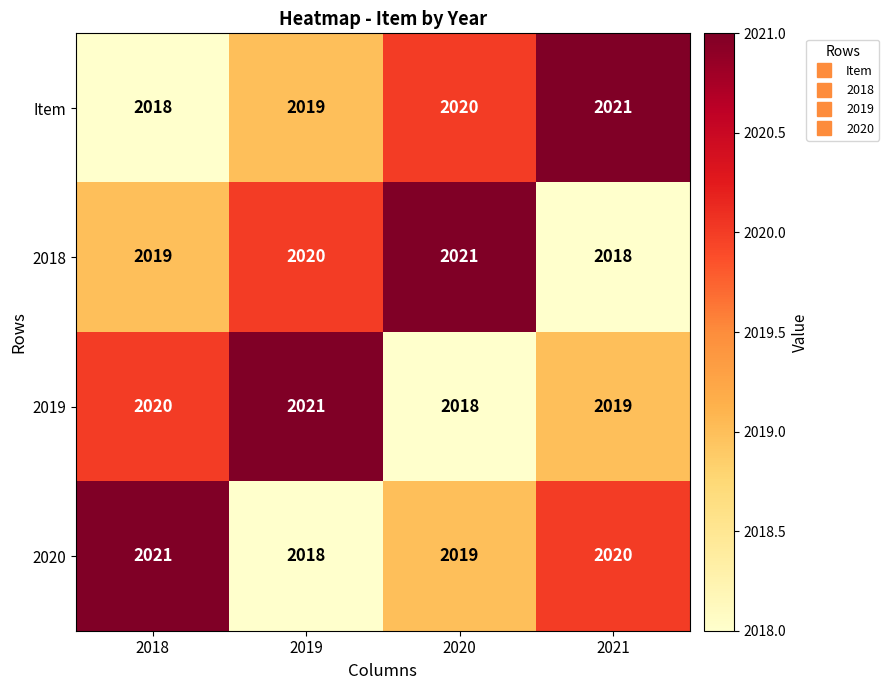

How many categories are shown in the chart?

4